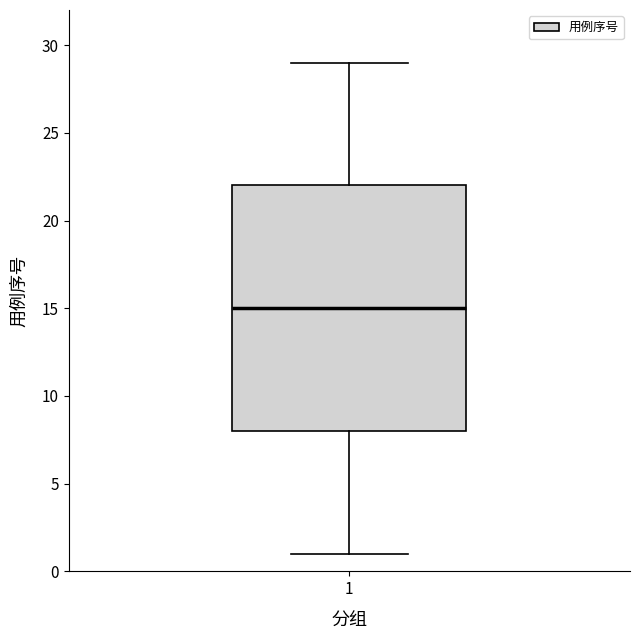

Where is the upper edge of the box at x = 1 on the y-axis? The values are not printed on the chart, so give them approximately, as read against the axis.

22